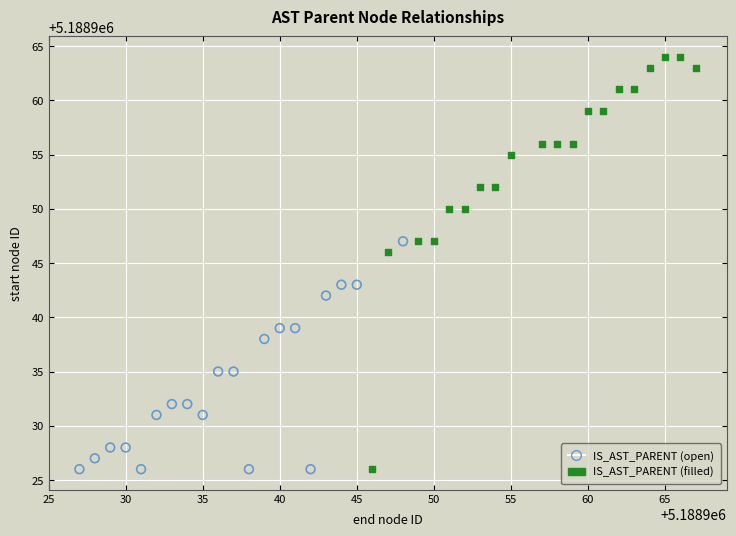

Which series reaches the maximum Y coordinate?

IS_AST_PARENT (filled)